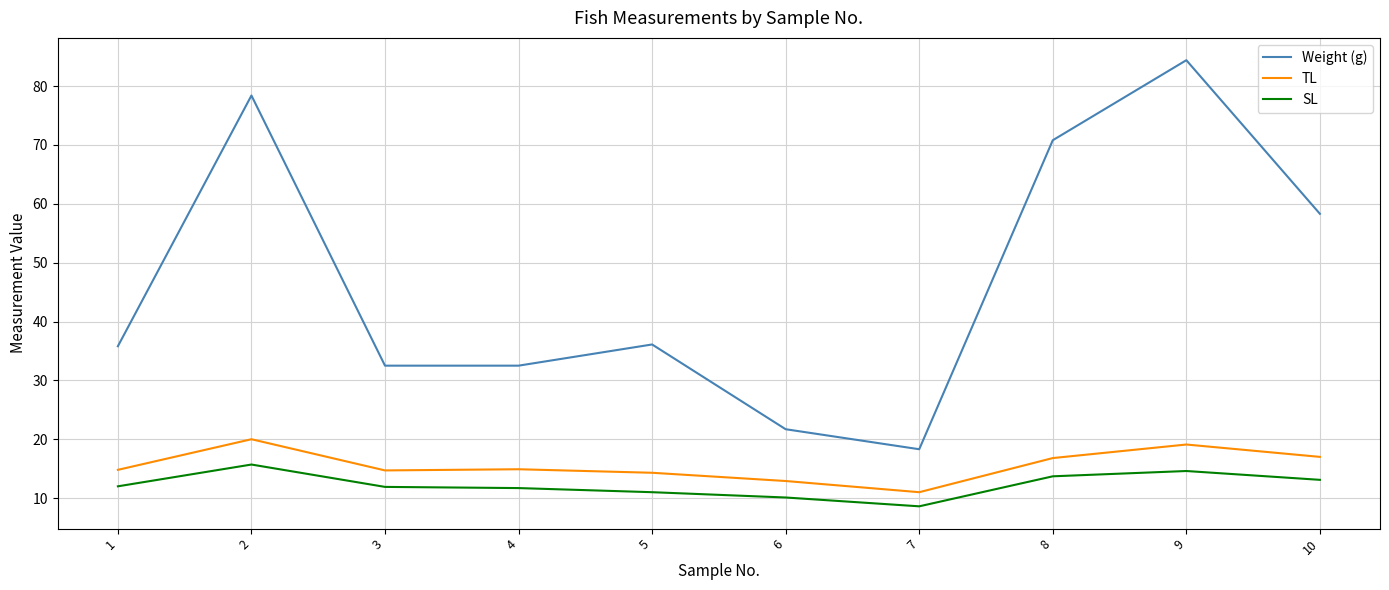

At 1, list the series in order from largest to smallest.

Weight (g), TL, SL